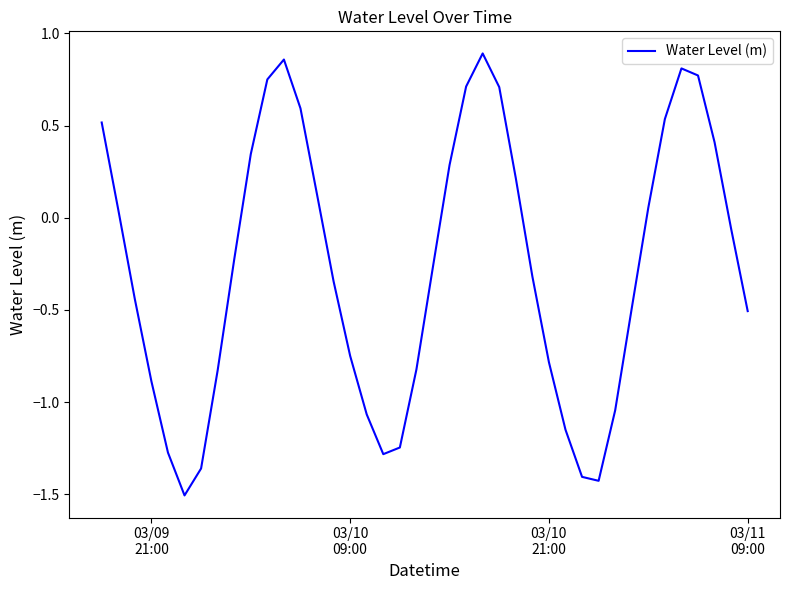

What is the smallest value displayed?

-1.5